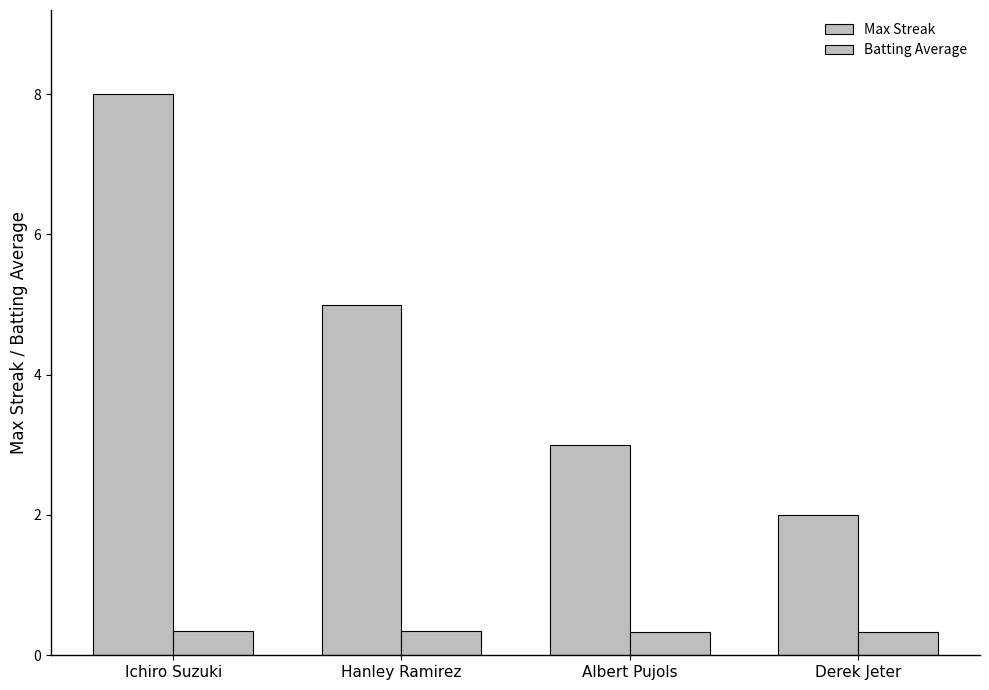

Between Derek Jeter and Albert Pujols, which is larger?

Albert Pujols